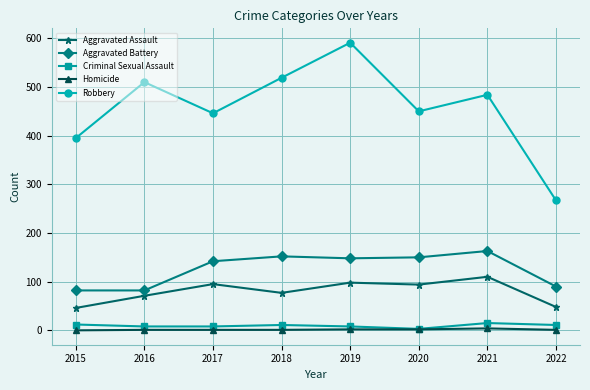

Which category has the highest value across all series?

2019